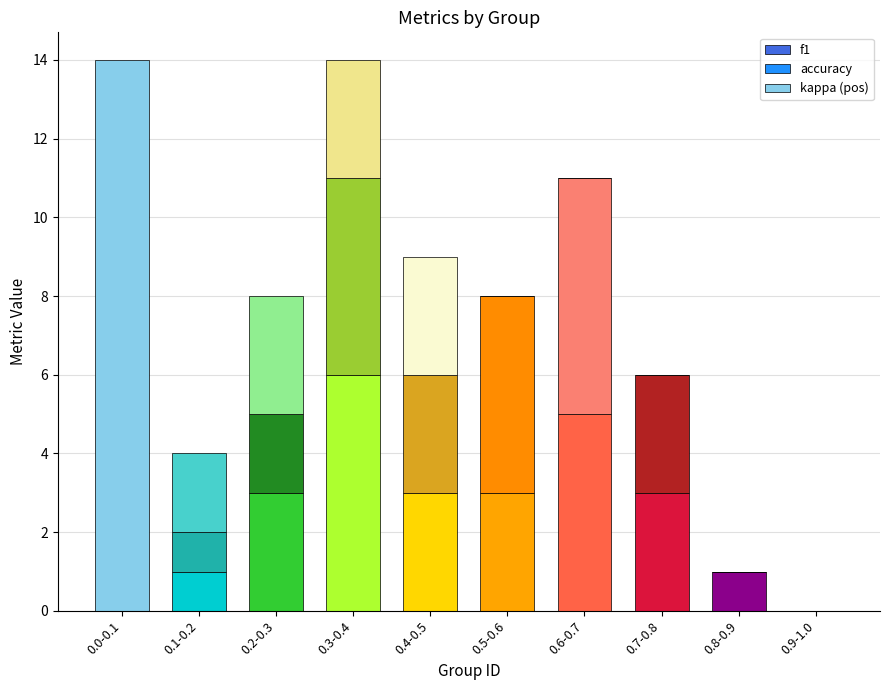

Reading right to left, what are the values for f1?

0.9-1.0=0	0.8-0.9=1	0.7-0.8=3	0.6-0.7=5	0.5-0.6=3	0.4-0.5=3	0.3-0.4=6	0.2-0.3=3	0.1-0.2=1	0.0-0.1=0